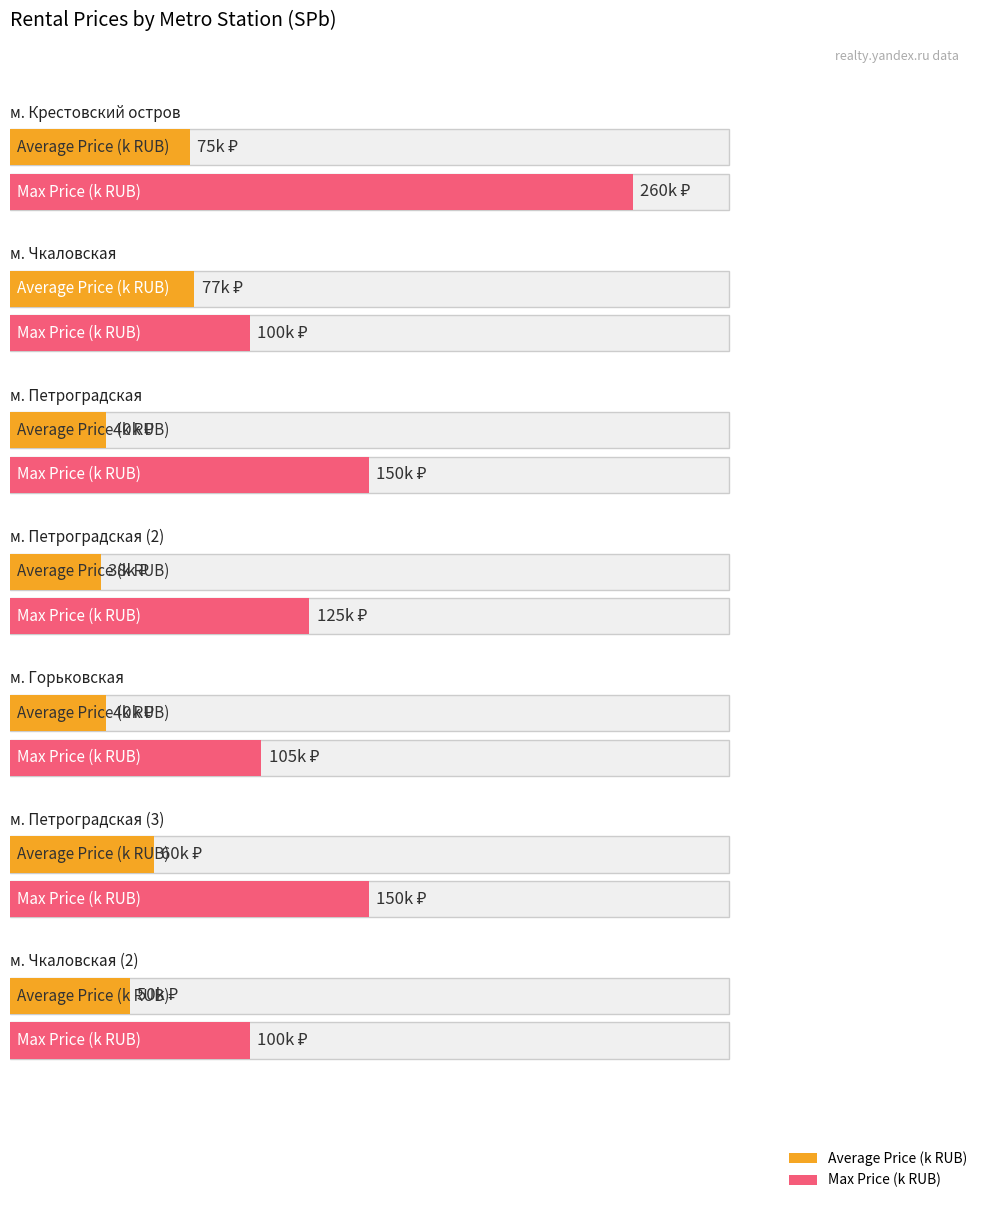

List the labels in order of Max Price (k RUB) value, largest first.

м. Крестовский остров, м. Петроградская, м. Петроградская (3), м. Петроградская (2), м. Горьковская, м. Чкаловская, м. Чкаловская (2)